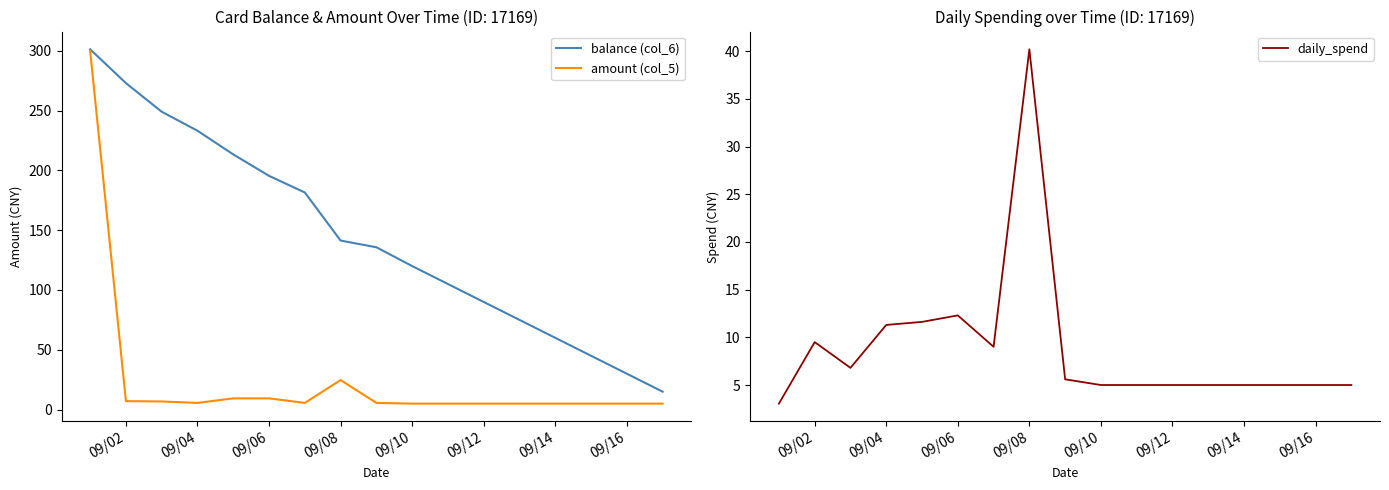

Is the value of balance (col_6) at 09/04 greater than the value of amount (col_5) at 09/14?

Yes